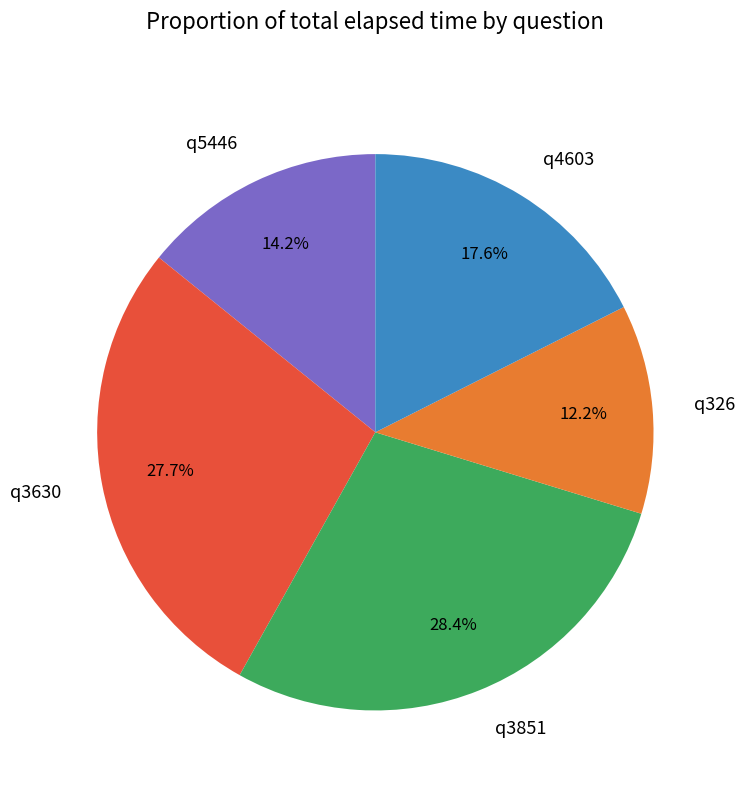

What is the smallest slice in the pie chart?

q326